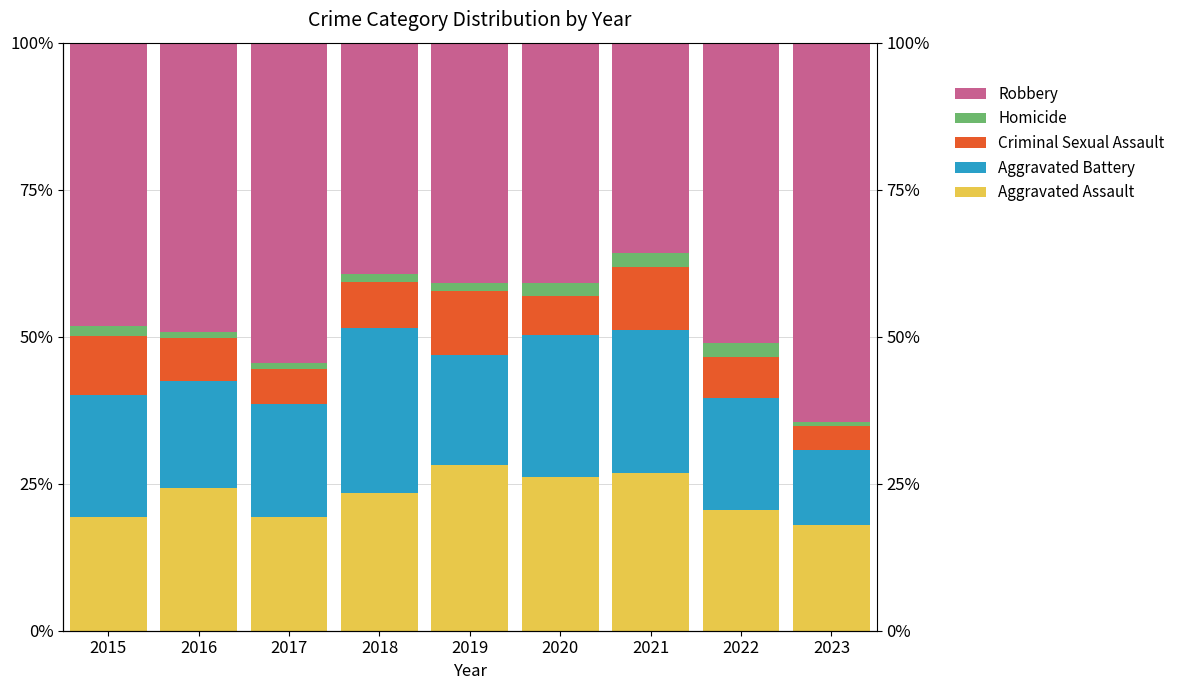

What are all the series names shown in the legend?

Aggravated Assault, Aggravated Battery, Criminal Sexual Assault, Homicide, Robbery